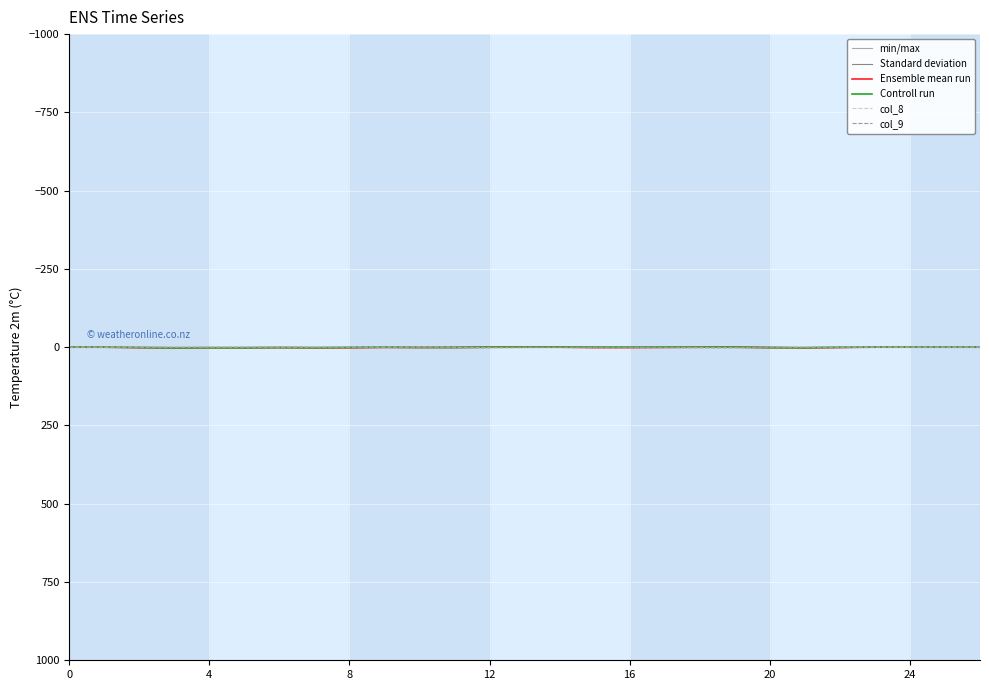

Which series has the largest total across all categories?

Ensemble mean run